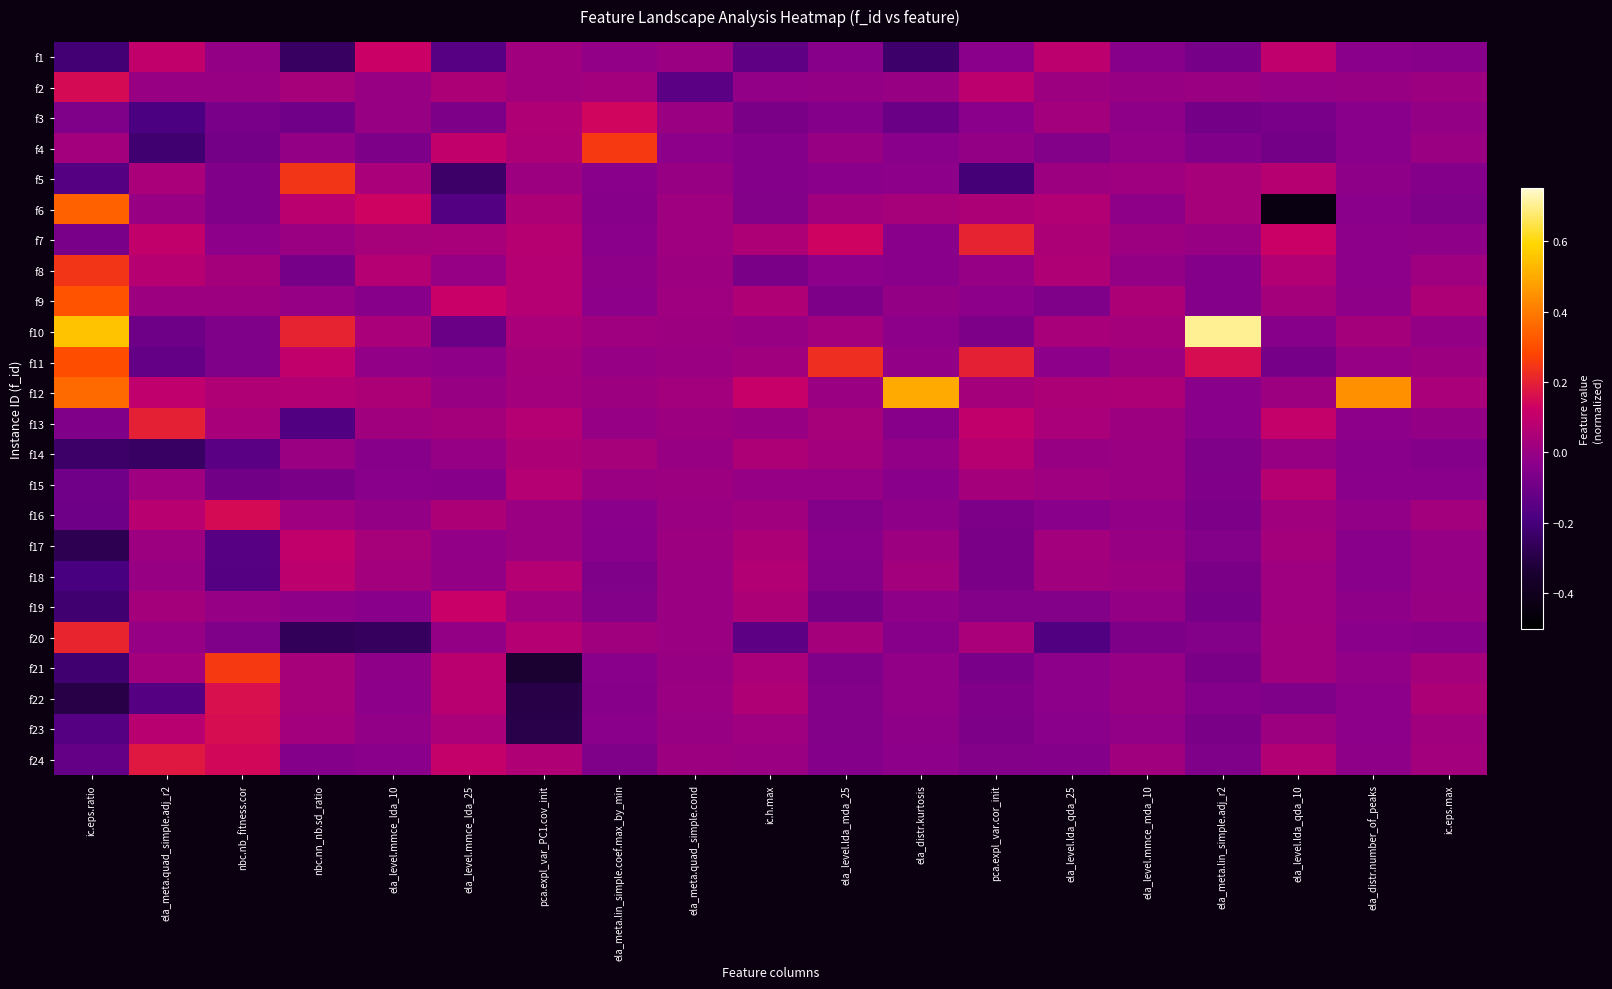

At how many categories does at least one series exceed 0?

19